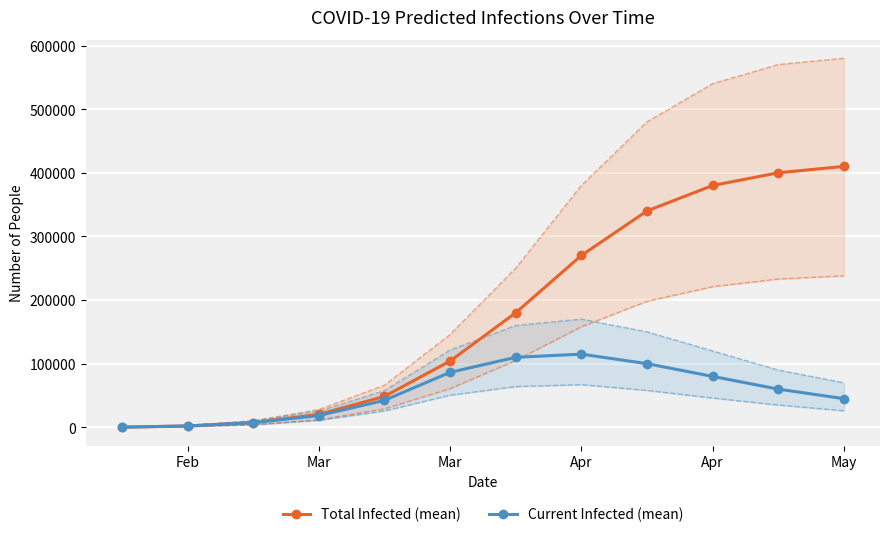

What is the average value of the Current Infected (mean) series?

55574